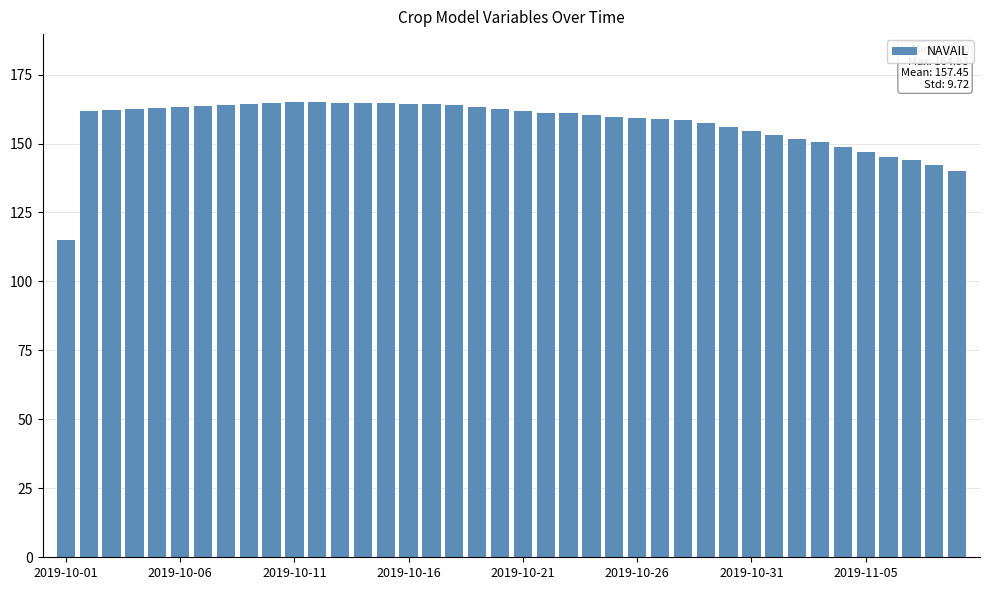

What is the average value?

157.4